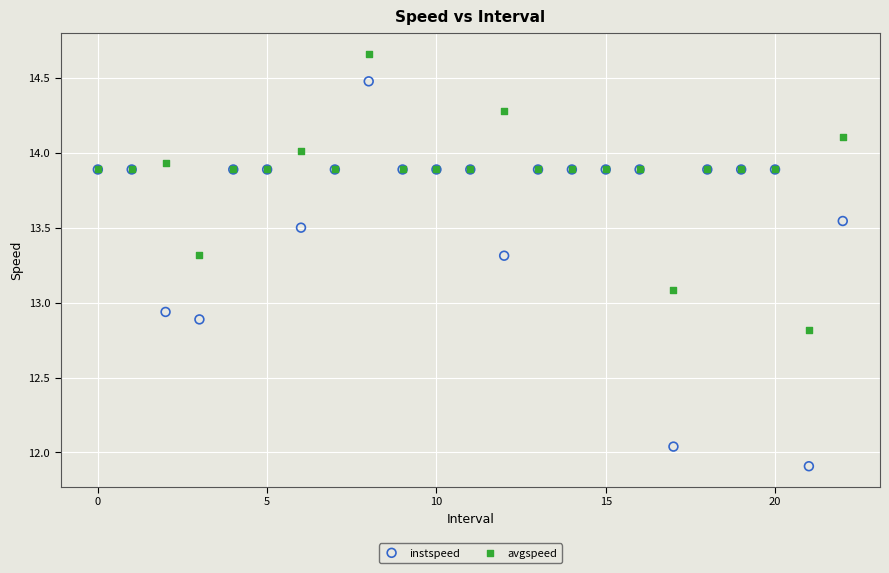

Which series reaches the maximum Y coordinate?

avgspeed